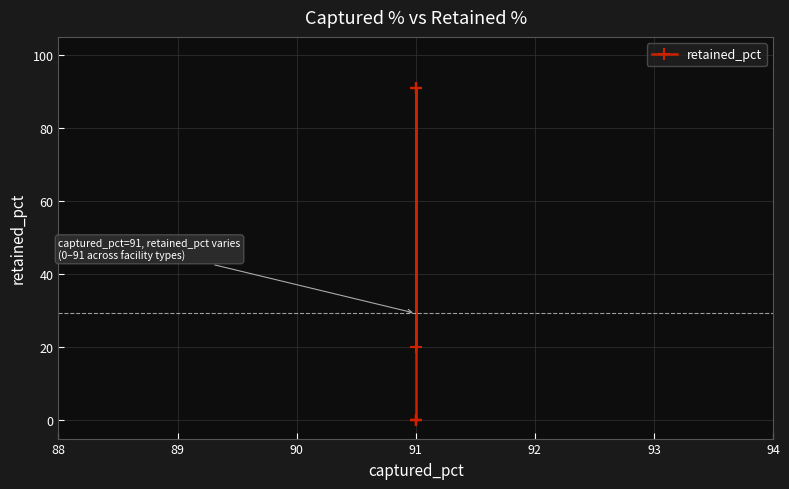

The value at 91 is -41. True or false?

False